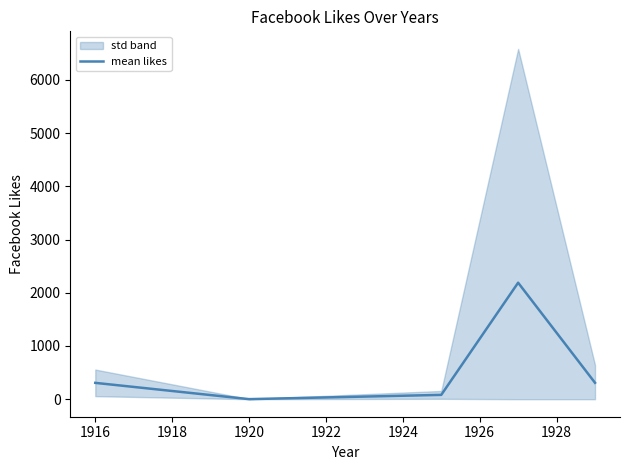

The mean likes series shows 307.2 at 1916. True or false?

True